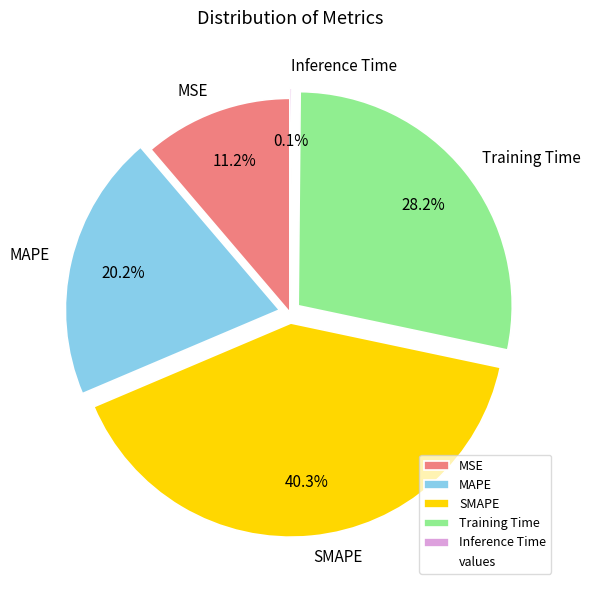

True or false: MAPE accounts for 20% of the total.

True